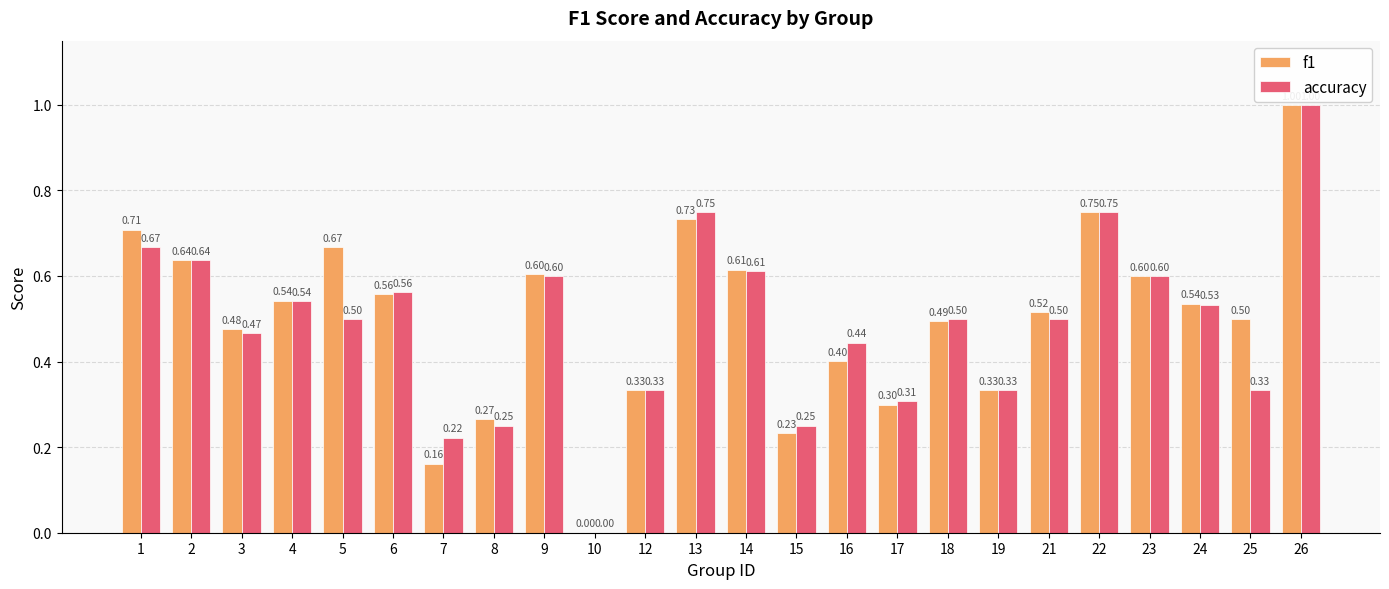

The f1 series shows 0.5 at 24. True or false?

True